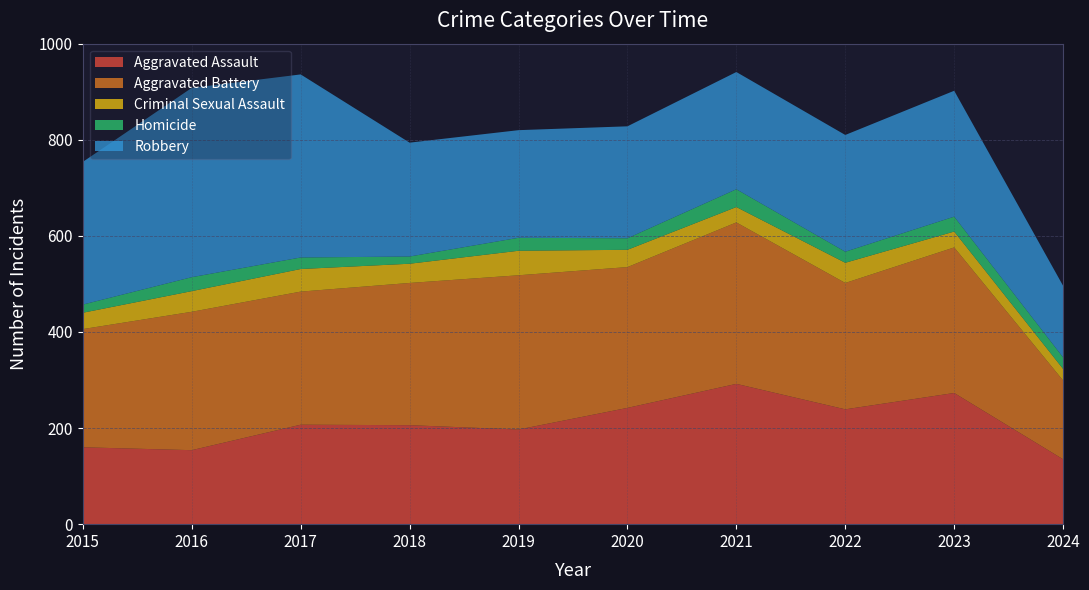

Reading right to left, list all the values displayed in this chart.

Aggravated Assault: 2024=135	2023=273	2022=239	2021=292	2020=242	2019=197	2018=206	2017=207	2016=154	2015=160
Aggravated Battery: 2024=164	2023=303	2022=263	2021=336	2020=293	2019=321	2018=296	2017=277	2016=288	2015=246
Criminal Sexual Assault: 2024=24	2023=33	2022=42	2021=32	2020=36	2019=51	2018=40	2017=47	2016=43	2015=34
Homicide: 2024=24	2023=31	2022=23	2021=37	2020=24	2019=27	2018=15	2017=24	2016=29	2015=17
Robbery: 2024=149	2023=262	2022=243	2021=244	2020=233	2019=224	2018=237	2017=381	2016=394	2015=297